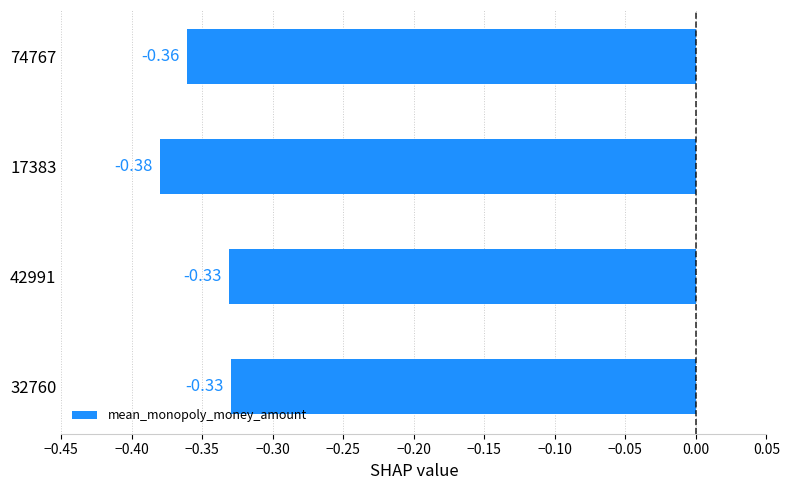

Does the chart contain stacked bars?

No